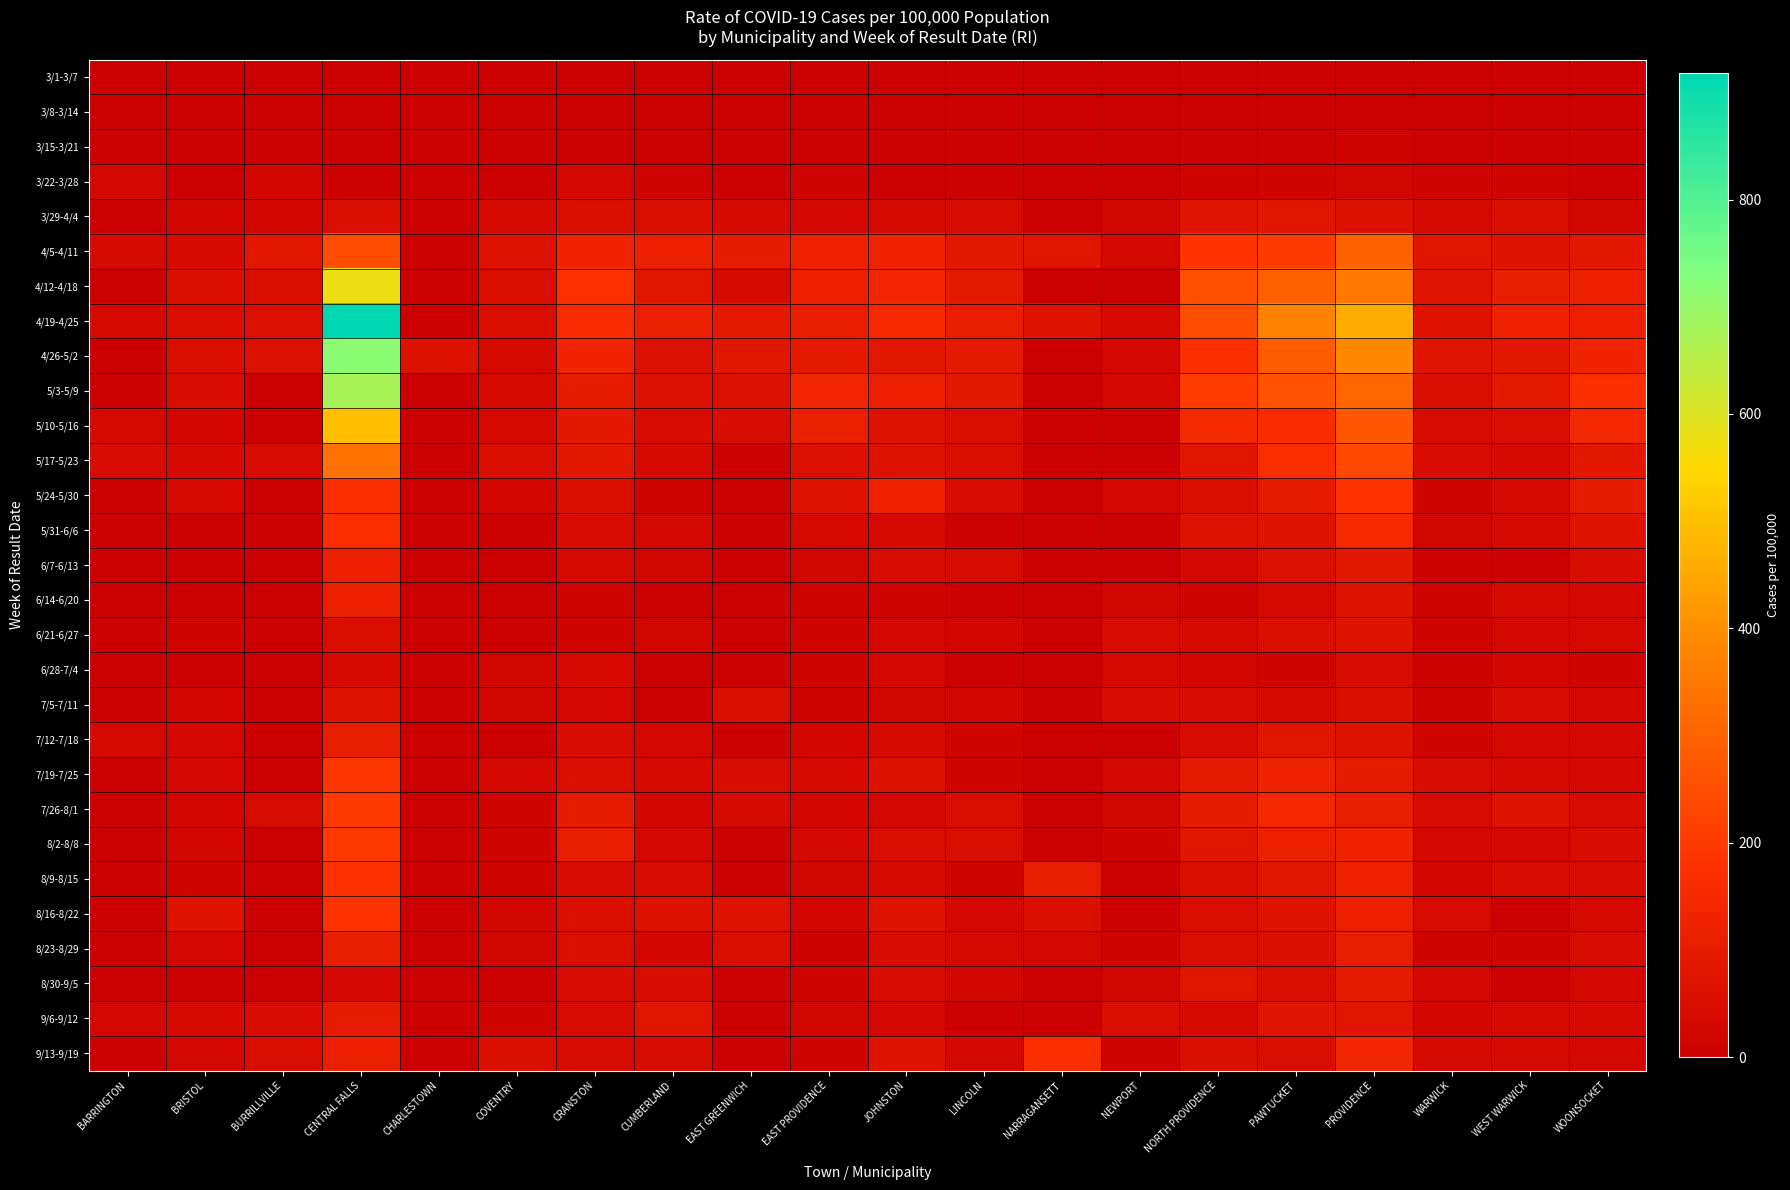

Reading right to left, list all the values displayed in this chart.

3/1-3/7: WOONSOCKET=0	WEST WARWICK=0	WARWICK=0	PROVIDENCE=0	PAWTUCKET=0	NORTH PROVIDENCE=0	NEWPORT=0	NARRAGANSETT=0	LINCOLN=0	JOHNSTON=0	EAST PROVIDENCE=0	EAST GREENWICH=0	CUMBERLAND=0	CRANSTON=0	COVENTRY=0	CHARLESTOWN=0	CENTRAL FALLS=0	BURRILLVILLE=0	BRISTOL=0	BARRINGTON=0
3/8-3/14: WOONSOCKET=0	WEST WARWICK=0	WARWICK=0	PROVIDENCE=0	PAWTUCKET=0	NORTH PROVIDENCE=0	NEWPORT=0	NARRAGANSETT=0	LINCOLN=0	JOHNSTON=0	EAST PROVIDENCE=0	EAST GREENWICH=0	CUMBERLAND=0	CRANSTON=0	COVENTRY=0	CHARLESTOWN=0	CENTRAL FALLS=0	BURRILLVILLE=0	BRISTOL=0	BARRINGTON=0
3/15-3/21: WOONSOCKET=0	WEST WARWICK=0	WARWICK=0	PROVIDENCE=14	PAWTUCKET=0	NORTH PROVIDENCE=0	NEWPORT=0	NARRAGANSETT=0	LINCOLN=0	JOHNSTON=0	EAST PROVIDENCE=0	EAST GREENWICH=0	CUMBERLAND=0	CRANSTON=0	COVENTRY=0	CHARLESTOWN=0	CENTRAL FALLS=0	BURRILLVILLE=0	BRISTOL=0	BARRINGTON=0
3/22-3/28: WOONSOCKET=0	WEST WARWICK=21	WARWICK=19	PROVIDENCE=26	PAWTUCKET=22	NORTH PROVIDENCE=15	NEWPORT=0	NARRAGANSETT=0	LINCOLN=0	JOHNSTON=0	EAST PROVIDENCE=17	EAST GREENWICH=0	CUMBERLAND=17	CRANSTON=32	COVENTRY=0	CHARLESTOWN=0	CENTRAL FALLS=0	BURRILLVILLE=30	BRISTOL=0	BARRINGTON=31
3/29-4/4: WOONSOCKET=26	WEST WARWICK=52	WARWICK=36	PROVIDENCE=63	PAWTUCKET=78	NORTH PROVIDENCE=77	NEWPORT=24	NARRAGANSETT=0	LINCOLN=42	JOHNSTON=38	EAST PROVIDENCE=34	EAST GREENWICH=38	CUMBERLAND=49	CRANSTON=52	COVENTRY=35	CHARLESTOWN=0	CENTRAL FALLS=52	BURRILLVILLE=30	BRISTOL=27	BARRINGTON=0
4/5-4/11: WOONSOCKET=91	WEST WARWICK=73	WARWICK=80	PROVIDENCE=294	PAWTUCKET=202	NORTH PROVIDENCE=185	NEWPORT=32	NARRAGANSETT=84	LINCOLN=88	JOHNSTON=130	EAST PROVIDENCE=126	EAST GREENWICH=99	CUMBERLAND=118	CRANSTON=133	COVENTRY=67	CHARLESTOWN=0	CENTRAL FALLS=248	BURRILLVILLE=85	BRISTOL=40	BARRINGTON=37
4/12-4/18: WOONSOCKET=113	WEST WARWICK=107	WARWICK=74	PROVIDENCE=352	PAWTUCKET=293	NORTH PROVIDENCE=256	NEWPORT=0	NARRAGANSETT=0	LINCOLN=92	JOHNSTON=137	EAST PROVIDENCE=116	EAST GREENWICH=38	CUMBERLAND=81	CRANSTON=172	COVENTRY=52	CHARLESTOWN=0	CENTRAL FALLS=578	BURRILLVILLE=49	BRISTOL=58	BARRINGTON=0
4/19-4/25: WOONSOCKET=120	WEST WARWICK=124	WARWICK=73	PROVIDENCE=459	PAWTUCKET=373	NORTH PROVIDENCE=246	NEWPORT=40	NARRAGANSETT=71	LINCOLN=106	JOHNSTON=154	EAST PROVIDENCE=107	EAST GREENWICH=92	CUMBERLAND=110	CRANSTON=160	COVENTRY=49	CHARLESTOWN=0	CENTRAL FALLS=918	BURRILLVILLE=61	BRISTOL=49	BARRINGTON=37
4/26-5/2: WOONSOCKET=132	WEST WARWICK=86	WARWICK=74	PROVIDENCE=387	PAWTUCKET=283	NORTH PROVIDENCE=169	NEWPORT=32	NARRAGANSETT=0	LINCOLN=92	JOHNSTON=86	EAST PROVIDENCE=93	EAST GREENWICH=84	CUMBERLAND=61	CRANSTON=132	COVENTRY=35	CHARLESTOWN=64	CENTRAL FALLS=717	BURRILLVILLE=61	BRISTOL=49	BARRINGTON=0
5/3-5/9: WOONSOCKET=164	WEST WARWICK=93	WARWICK=52	PROVIDENCE=303	PAWTUCKET=263	NORTH PROVIDENCE=206	NEWPORT=32	NARRAGANSETT=0	LINCOLN=88	JOHNSTON=120	EAST PROVIDENCE=137	EAST GREENWICH=61	CUMBERLAND=61	CRANSTON=99	COVENTRY=38	CHARLESTOWN=0	CENTRAL FALLS=676	BURRILLVILLE=0	BRISTOL=45	BARRINGTON=0
5/10-5/16: WOONSOCKET=144	WEST WARWICK=52	WARWICK=43	PROVIDENCE=269	PAWTUCKET=160	NORTH PROVIDENCE=154	NEWPORT=0	NARRAGANSETT=0	LINCOLN=55	JOHNSTON=68	EAST PROVIDENCE=112	EAST GREENWICH=46	CUMBERLAND=43	CRANSTON=90	COVENTRY=35	CHARLESTOWN=0	CENTRAL FALLS=500	BURRILLVILLE=0	BRISTOL=27	BARRINGTON=37
5/17-5/23: WOONSOCKET=87	WEST WARWICK=41	WARWICK=42	PROVIDENCE=234	PAWTUCKET=164	NORTH PROVIDENCE=83	NEWPORT=0	NARRAGANSETT=0	LINCOLN=55	JOHNSTON=68	EAST PROVIDENCE=61	EAST GREENWICH=0	CUMBERLAND=38	CRANSTON=91	COVENTRY=49	CHARLESTOWN=0	CENTRAL FALLS=335	BURRILLVILLE=43	BRISTOL=40	BARRINGTON=43
5/24-5/30: WOONSOCKET=101	WEST WARWICK=38	WARWICK=23	PROVIDENCE=183	PAWTUCKET=99	NORTH PROVIDENCE=52	NEWPORT=32	NARRAGANSETT=0	LINCOLN=46	JOHNSTON=130	EAST PROVIDENCE=70	EAST GREENWICH=0	CUMBERLAND=17	CRANSTON=57	COVENTRY=29	CHARLESTOWN=0	CENTRAL FALLS=165	BURRILLVILLE=0	BRISTOL=40	BARRINGTON=0
5/31-6/6: WOONSOCKET=72	WEST WARWICK=35	WARWICK=25	PROVIDENCE=154	PAWTUCKET=72	NORTH PROVIDENCE=68	NEWPORT=0	NARRAGANSETT=0	LINCOLN=0	JOHNSTON=41	EAST PROVIDENCE=36	EAST GREENWICH=0	CUMBERLAND=32	CRANSTON=47	COVENTRY=0	CHARLESTOWN=0	CENTRAL FALLS=165	BURRILLVILLE=0	BRISTOL=0	BARRINGTON=0
6/7-6/13: WOONSOCKET=48	WEST WARWICK=0	WARWICK=12	PROVIDENCE=90	PAWTUCKET=60	NORTH PROVIDENCE=31	NEWPORT=0	NARRAGANSETT=0	LINCOLN=42	JOHNSTON=48	EAST PROVIDENCE=25	EAST GREENWICH=0	CUMBERLAND=26	CRANSTON=41	COVENTRY=0	CHARLESTOWN=0	CENTRAL FALLS=119	BURRILLVILLE=0	BRISTOL=0	BARRINGTON=0
6/14-6/20: WOONSOCKET=34	WEST WARWICK=35	WARWICK=15	PROVIDENCE=72	PAWTUCKET=36	NORTH PROVIDENCE=15	NEWPORT=24	NARRAGANSETT=0	LINCOLN=0	JOHNSTON=17	EAST PROVIDENCE=15	EAST GREENWICH=0	CUMBERLAND=0	CRANSTON=21	COVENTRY=0	CHARLESTOWN=0	CENTRAL FALLS=114	BURRILLVILLE=0	BRISTOL=0	BARRINGTON=0
6/21-6/27: WOONSOCKET=36	WEST WARWICK=31	WARWICK=15	PROVIDENCE=70	PAWTUCKET=56	NORTH PROVIDENCE=37	NEWPORT=44	NARRAGANSETT=0	LINCOLN=28	JOHNSTON=34	EAST PROVIDENCE=17	EAST GREENWICH=0	CUMBERLAND=26	CRANSTON=17	COVENTRY=0	CHARLESTOWN=0	CENTRAL FALLS=52	BURRILLVILLE=0	BRISTOL=22	BARRINGTON=0
6/28-7/4: WOONSOCKET=17	WEST WARWICK=28	WARWICK=11	PROVIDENCE=48	PAWTUCKET=18	NORTH PROVIDENCE=28	NEWPORT=36	NARRAGANSETT=0	LINCOLN=0	JOHNSTON=34	EAST PROVIDENCE=13	EAST GREENWICH=0	CUMBERLAND=0	CRANSTON=41	COVENTRY=26	CHARLESTOWN=0	CENTRAL FALLS=41	BURRILLVILLE=0	BRISTOL=0	BARRINGTON=0
7/5-7/11: WOONSOCKET=31	WEST WARWICK=48	WARWICK=20	PROVIDENCE=56	PAWTUCKET=39	NORTH PROVIDENCE=46	NEWPORT=48	NARRAGANSETT=0	LINCOLN=28	JOHNSTON=24	EAST PROVIDENCE=13	EAST GREENWICH=54	CUMBERLAND=0	CRANSTON=32	COVENTRY=26	CHARLESTOWN=0	CENTRAL FALLS=67	BURRILLVILLE=0	BRISTOL=27	BARRINGTON=0
7/12-7/18: WOONSOCKET=34	WEST WARWICK=31	WARWICK=23	PROVIDENCE=68	PAWTUCKET=81	NORTH PROVIDENCE=43	NEWPORT=0	NARRAGANSETT=0	LINCOLN=23	JOHNSTON=38	EAST PROVIDENCE=30	EAST GREENWICH=0	CUMBERLAND=32	CRANSTON=48	COVENTRY=0	CHARLESTOWN=0	CENTRAL FALLS=103	BURRILLVILLE=0	BRISTOL=31	BARRINGTON=37
7/19-7/25: WOONSOCKET=34	WEST WARWICK=38	WARWICK=43	PROVIDENCE=96	PAWTUCKET=124	NORTH PROVIDENCE=96	NEWPORT=32	NARRAGANSETT=0	LINCOLN=23	JOHNSTON=65	EAST PROVIDENCE=40	EAST GREENWICH=46	CUMBERLAND=38	CRANSTON=49	COVENTRY=32	CHARLESTOWN=0	CENTRAL FALLS=191	BURRILLVILLE=0	BRISTOL=31	BARRINGTON=0
7/26-8/1: WOONSOCKET=43	WEST WARWICK=73	WARWICK=43	PROVIDENCE=106	PAWTUCKET=142	NORTH PROVIDENCE=102	NEWPORT=24	NARRAGANSETT=0	LINCOLN=55	JOHNSTON=31	EAST PROVIDENCE=30	EAST GREENWICH=38	CUMBERLAND=29	CRANSTON=99	COVENTRY=17	CHARLESTOWN=0	CENTRAL FALLS=196	BURRILLVILLE=43	BRISTOL=27	BARRINGTON=0
8/2-8/8: WOONSOCKET=46	WEST WARWICK=31	WARWICK=33	PROVIDENCE=128	PAWTUCKET=118	NORTH PROVIDENCE=80	NEWPORT=20	NARRAGANSETT=0	LINCOLN=55	JOHNSTON=55	EAST PROVIDENCE=32	EAST GREENWICH=0	CUMBERLAND=32	CRANSTON=108	COVENTRY=17	CHARLESTOWN=0	CENTRAL FALLS=201	BURRILLVILLE=0	BRISTOL=27	BARRINGTON=0
8/9-8/15: WOONSOCKET=46	WEST WARWICK=48	WARWICK=27	PROVIDENCE=121	PAWTUCKET=79	NORTH PROVIDENCE=52	NEWPORT=0	NARRAGANSETT=103	LINCOLN=23	JOHNSTON=38	EAST PROVIDENCE=25	EAST GREENWICH=0	CUMBERLAND=46	CRANSTON=47	COVENTRY=14	CHARLESTOWN=0	CENTRAL FALLS=175	BURRILLVILLE=0	BRISTOL=22	BARRINGTON=0
8/16-8/22: WOONSOCKET=36	WEST WARWICK=0	WARWICK=43	PROVIDENCE=120	PAWTUCKET=71	NORTH PROVIDENCE=55	NEWPORT=0	NARRAGANSETT=58	LINCOLN=32	JOHNSTON=72	EAST PROVIDENCE=30	EAST GREENWICH=69	CUMBERLAND=63	CRANSTON=59	COVENTRY=26	CHARLESTOWN=0	CENTRAL FALLS=186	BURRILLVILLE=0	BRISTOL=72	BARRINGTON=0
8/23-8/29: WOONSOCKET=43	WEST WARWICK=21	WARWICK=16	PROVIDENCE=104	PAWTUCKET=56	NORTH PROVIDENCE=55	NEWPORT=20	NARRAGANSETT=32	LINCOLN=37	JOHNSTON=48	EAST PROVIDENCE=11	EAST GREENWICH=54	CUMBERLAND=29	CRANSTON=53	COVENTRY=26	CHARLESTOWN=0	CENTRAL FALLS=108	BURRILLVILLE=0	BRISTOL=31	BARRINGTON=0
8/30-9/5: WOONSOCKET=31	WEST WARWICK=0	WARWICK=31	PROVIDENCE=98	PAWTUCKET=53	NORTH PROVIDENCE=83	NEWPORT=24	NARRAGANSETT=0	LINCOLN=28	JOHNSTON=44	EAST PROVIDENCE=21	EAST GREENWICH=0	CUMBERLAND=43	CRANSTON=43	COVENTRY=0	CHARLESTOWN=0	CENTRAL FALLS=31	BURRILLVILLE=0	BRISTOL=0	BARRINGTON=0
9/6-9/12: WOONSOCKET=39	WEST WARWICK=35	WARWICK=28	PROVIDENCE=80	PAWTUCKET=75	NORTH PROVIDENCE=40	NEWPORT=52	NARRAGANSETT=0	LINCOLN=0	JOHNSTON=31	EAST PROVIDENCE=25	EAST GREENWICH=0	CUMBERLAND=84	CRANSTON=43	COVENTRY=14	CHARLESTOWN=0	CENTRAL FALLS=98	BURRILLVILLE=43	BRISTOL=40	BARRINGTON=31
9/13-9/19: WOONSOCKET=31	WEST WARWICK=35	WARWICK=41	PROVIDENCE=135	PAWTUCKET=53	NORTH PROVIDENCE=59	NEWPORT=20	NARRAGANSETT=167	LINCOLN=32	JOHNSTON=72	EAST PROVIDENCE=17	EAST GREENWICH=0	CUMBERLAND=43	CRANSTON=44	COVENTRY=58	CHARLESTOWN=0	CENTRAL FALLS=114	BURRILLVILLE=55	BRISTOL=31	BARRINGTON=0